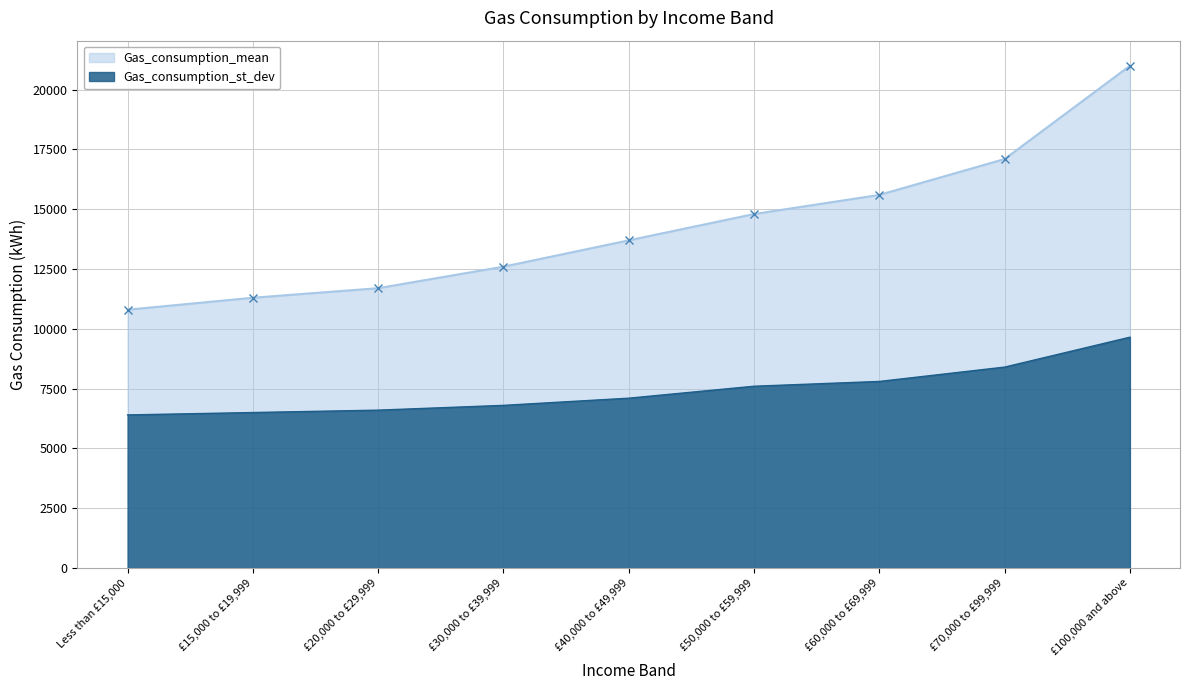

Reading left to right, list all the values displayed in this chart.

Gas_consumption_mean: 10800	11300	11700	12600	13700	14800	15600	17100	21000
Gas_consumption_st_dev: 6400	6500	6600	6800	7100	7600	7800	8400	9650